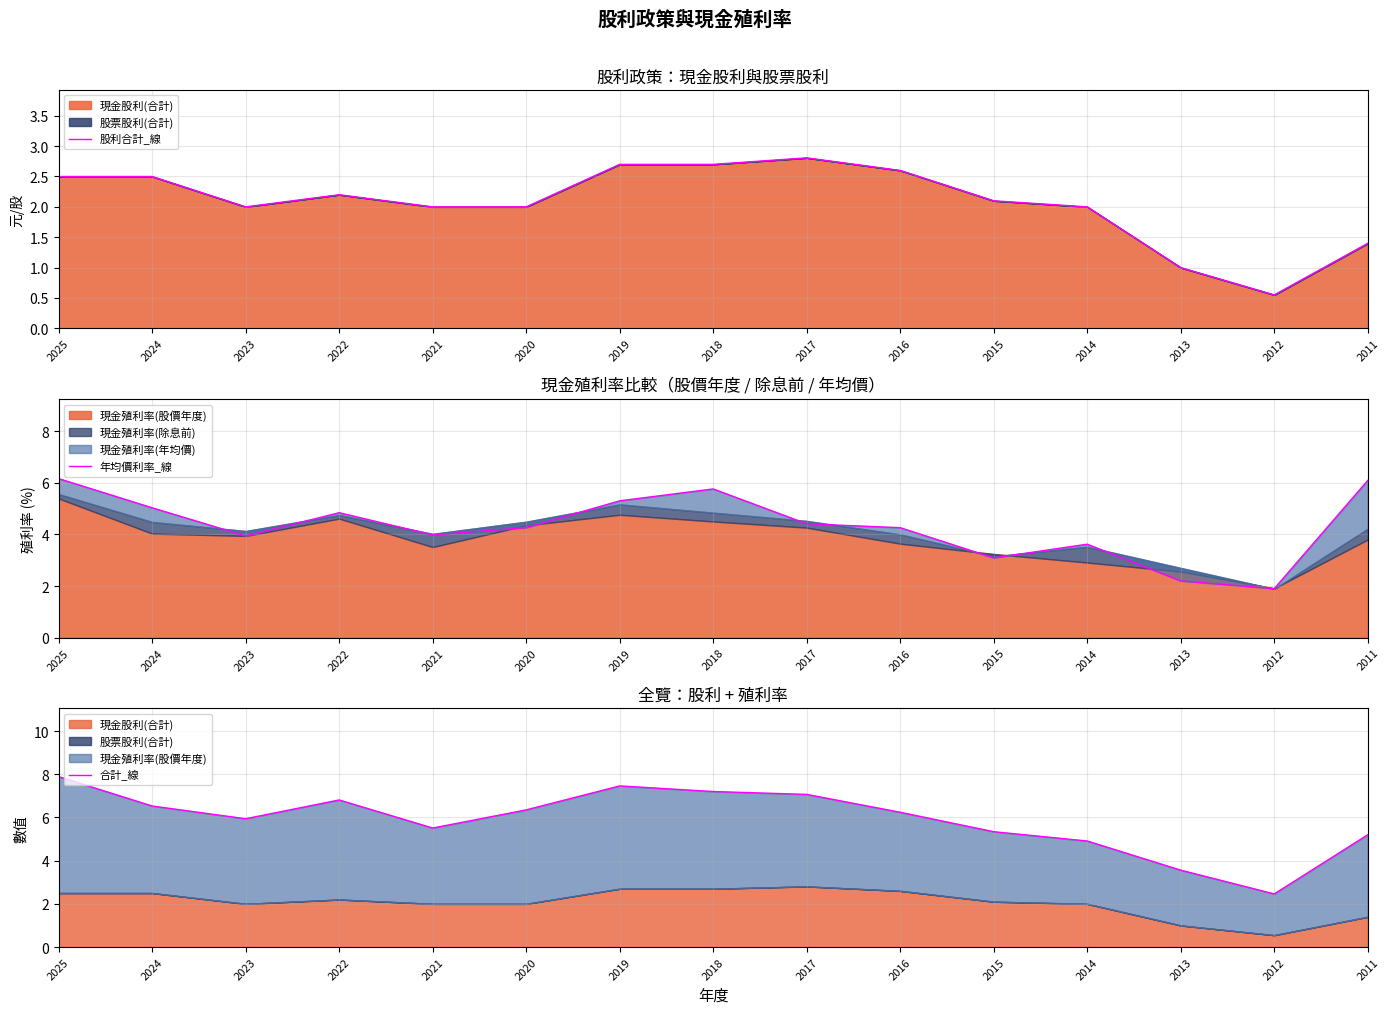

Which series has the largest range (max minus min)?

合計_線